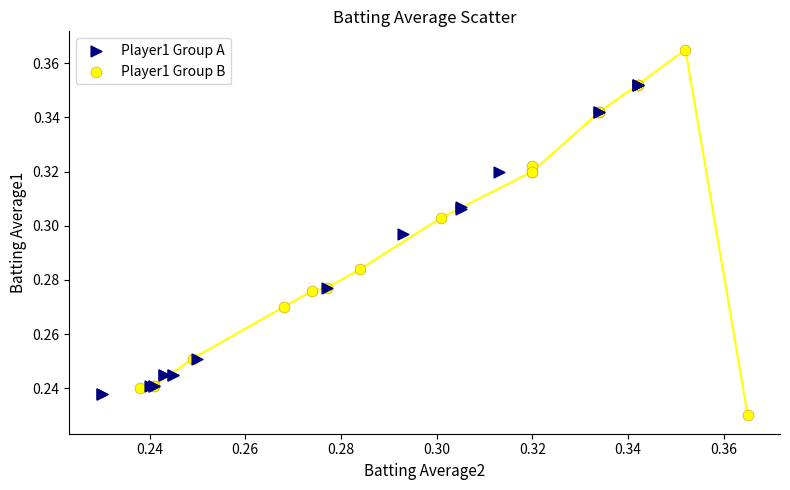

What are all the series names shown in the legend?

Player1 Group A, Player1 Group B